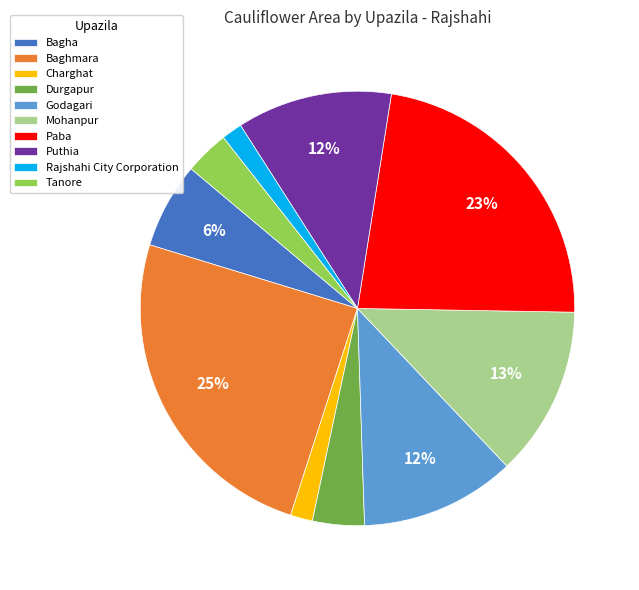

Which has a higher value, Godagari or Paba?

Paba